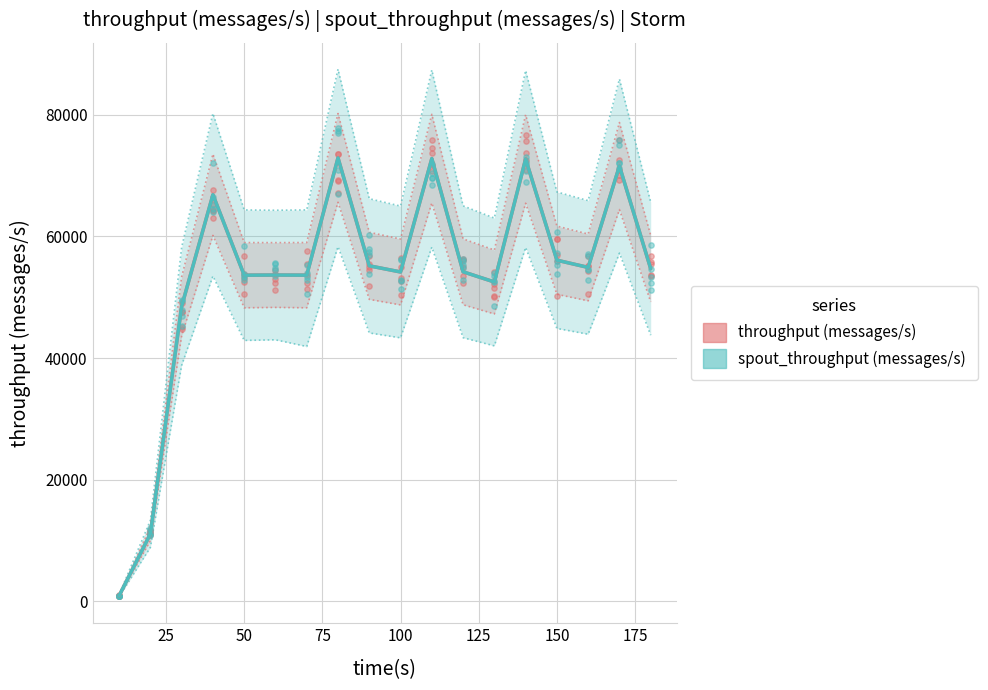

Which series has the largest total across all categories?

throughput (messages/s)